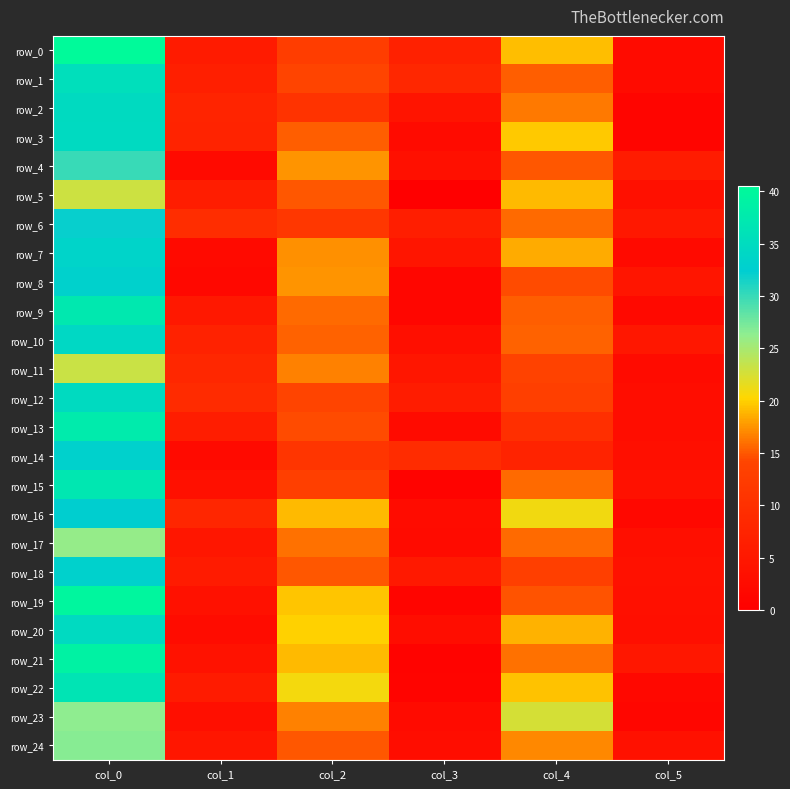

Where is row_21 nearest to the value 19?

col_2